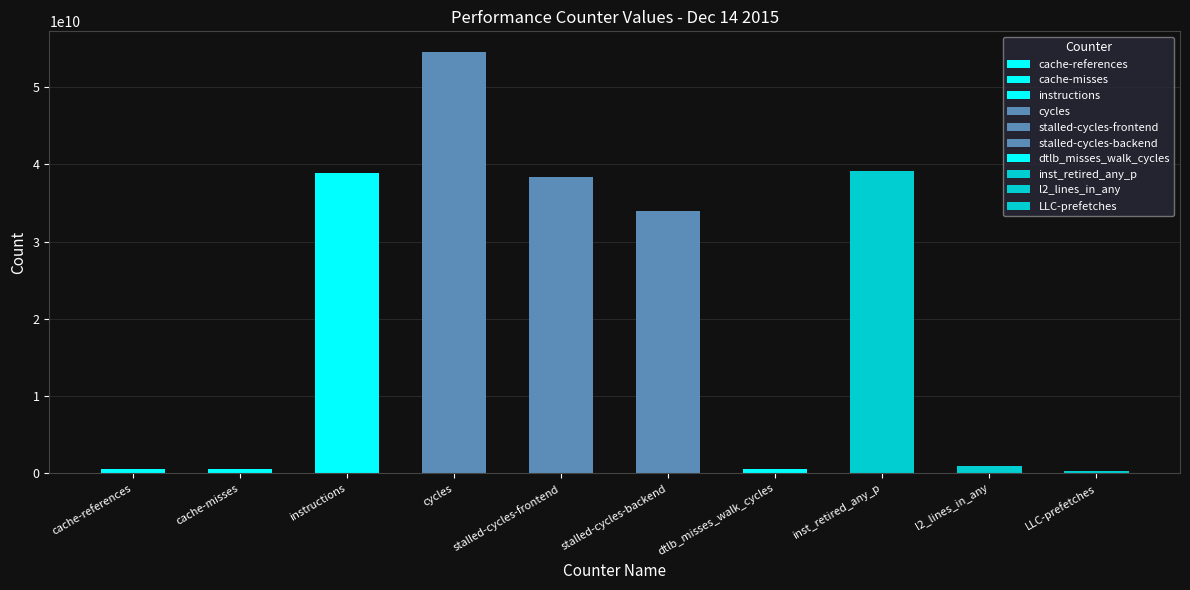

The chart shows a value of 66542648041 at stalled-cycles-frontend. True or false?

False